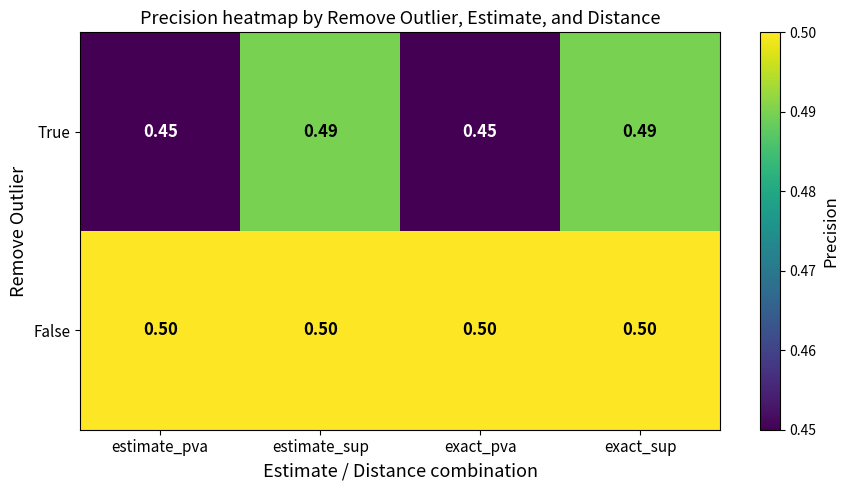

Is the value of False at estimate_sup greater than the value of True at estimate_sup?

Yes